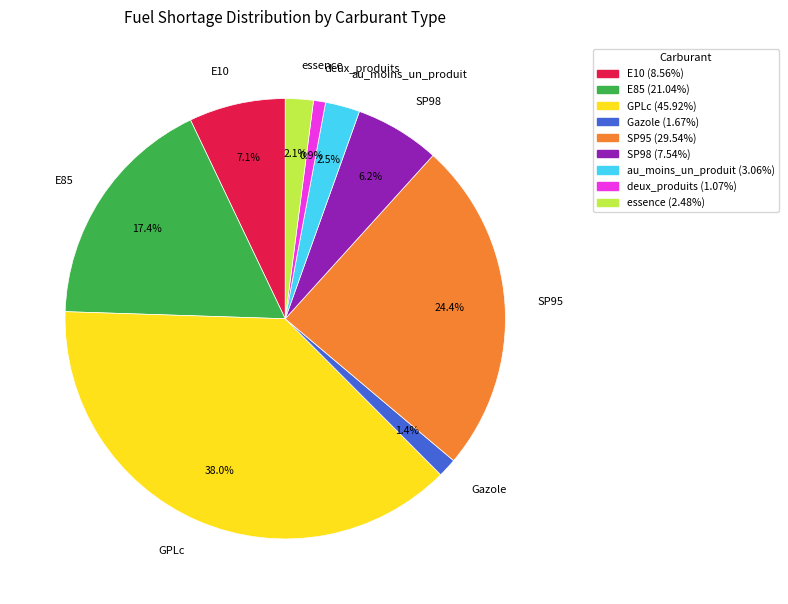

What percentage is NOT represented by deux_produits?

99.1%